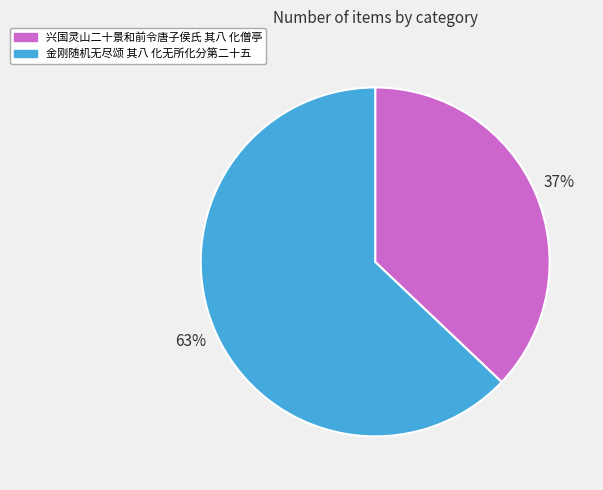

To the nearest percent, what percentage of the pie is 金刚随机无尽颂 其八 化无所化分第二十五?

63%